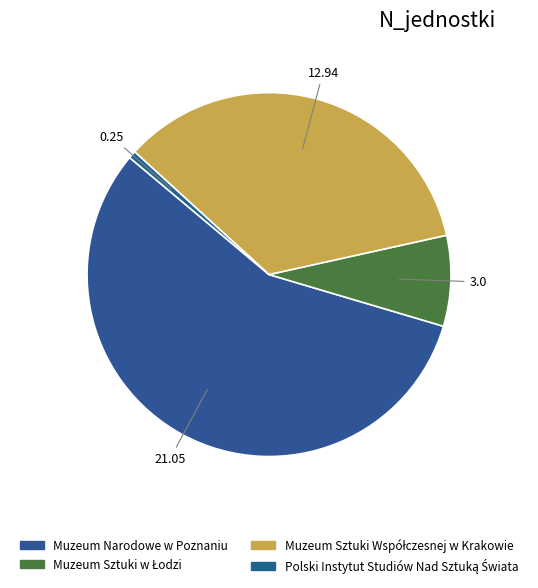

What is the ratio of the value at Polski Instytut Studiów Nad Sztuką Świata to the value at Muzeum Sztuki w Łodzi?

0.1